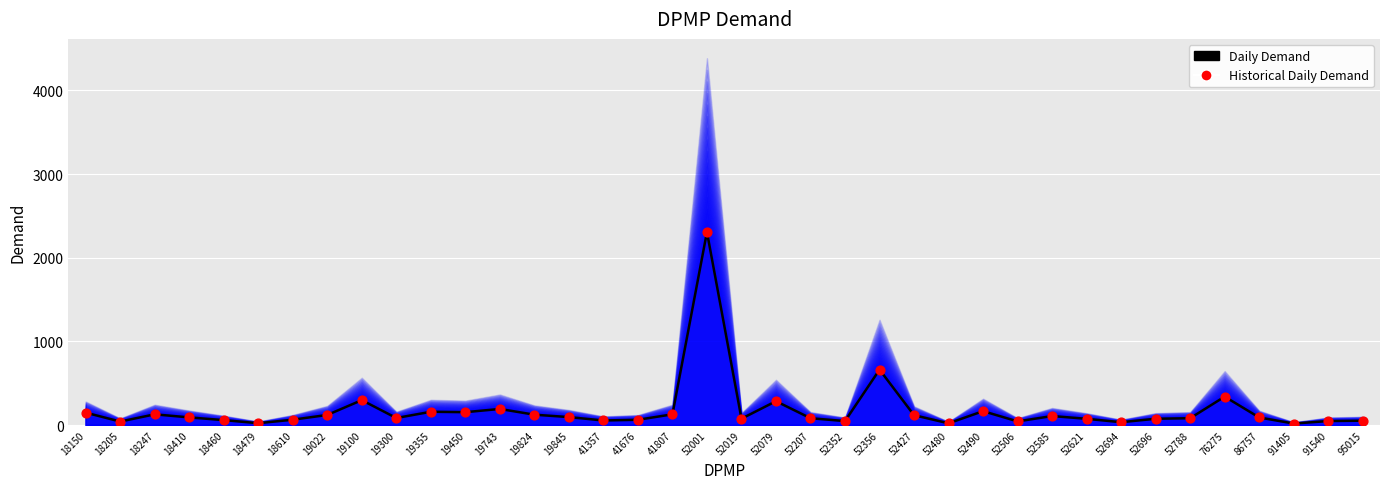

What is the total value across all series at 52352?

95.1